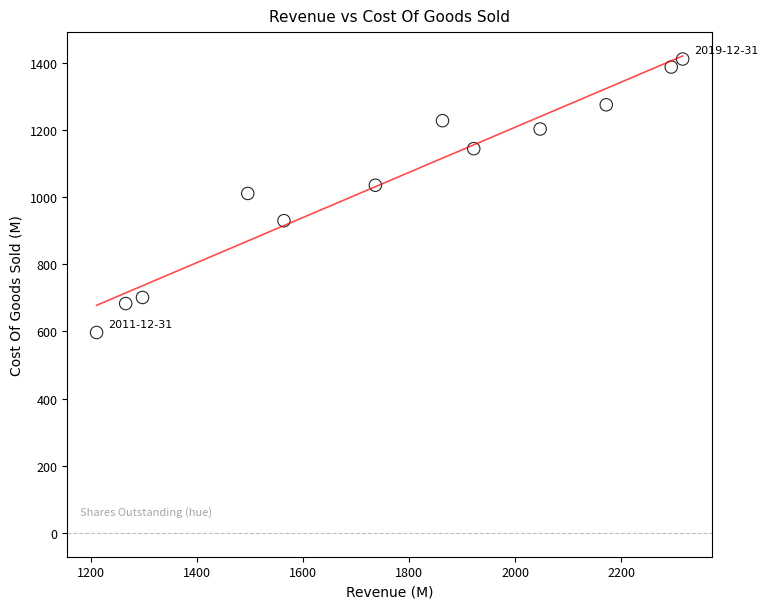

What is the range of Y values (max minus min)?

814.3